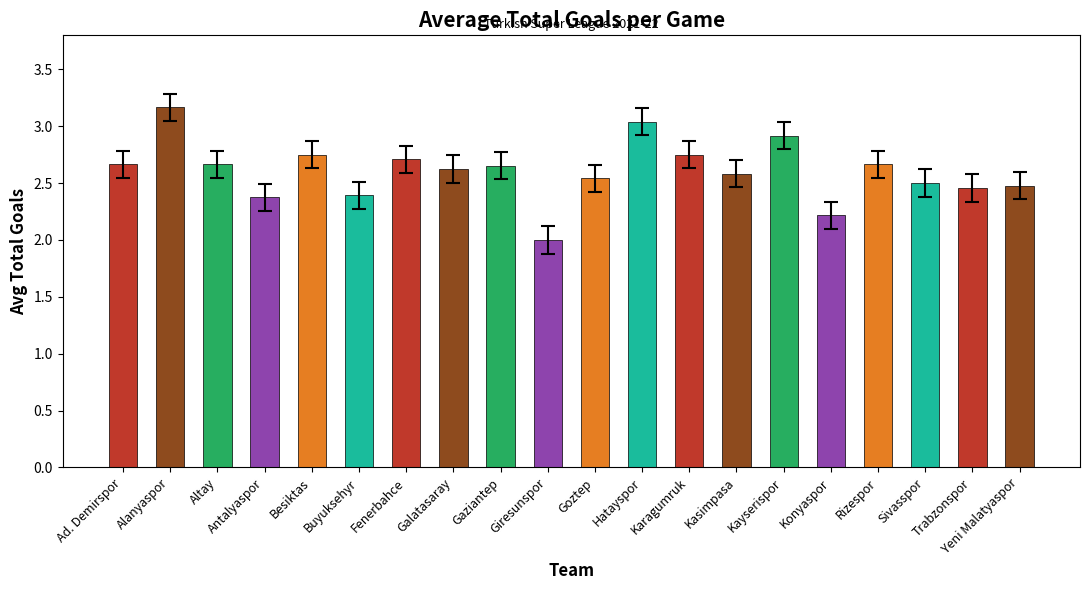

What is the approximate value at Galatasaray?

2.6